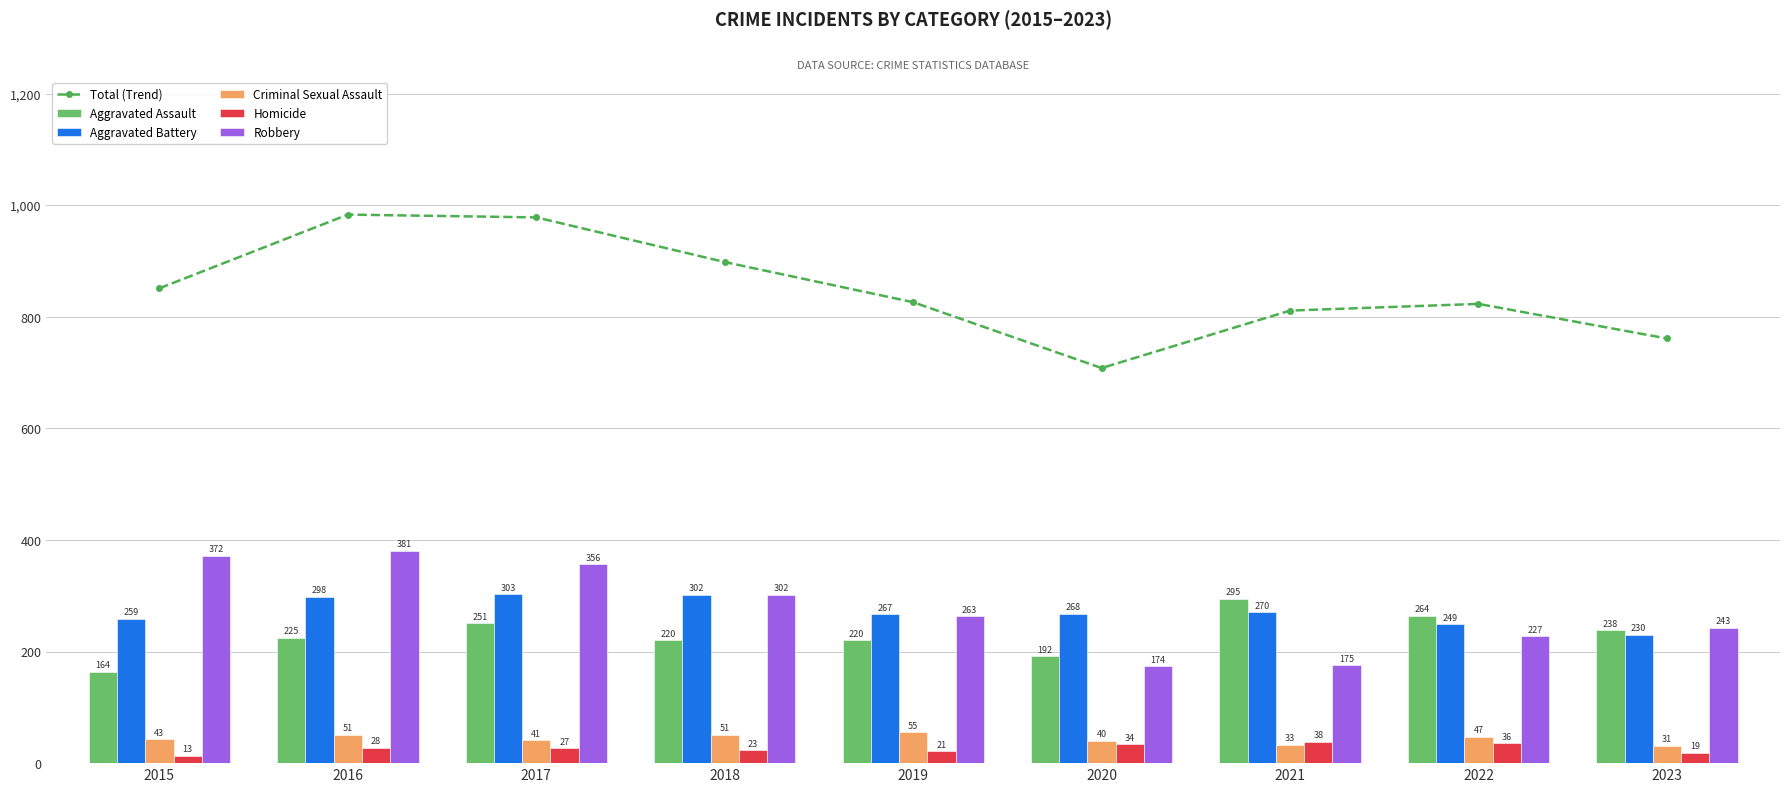

Reading left to right, list all the values displayed in this chart.

Total (Trend): 2015=851	2016=983	2017=978	2018=898	2019=826	2020=708	2021=811	2022=823	2023=761
Aggravated Assault: 2015=164	2016=225	2017=251	2018=220	2019=220	2020=192	2021=295	2022=264	2023=238
Aggravated Battery: 2015=259	2016=298	2017=303	2018=302	2019=267	2020=268	2021=270	2022=249	2023=230
Criminal Sexual Assault: 2015=43	2016=51	2017=41	2018=51	2019=55	2020=40	2021=33	2022=47	2023=31
Homicide: 2015=13	2016=28	2017=27	2018=23	2019=21	2020=34	2021=38	2022=36	2023=19
Robbery: 2015=372	2016=381	2017=356	2018=302	2019=263	2020=174	2021=175	2022=227	2023=243